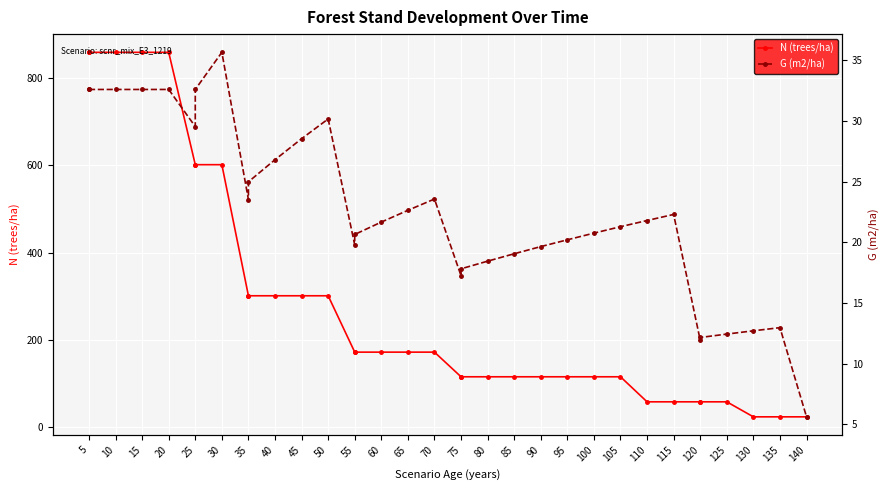

Which series has the widest spread of values?

N (trees/ha)